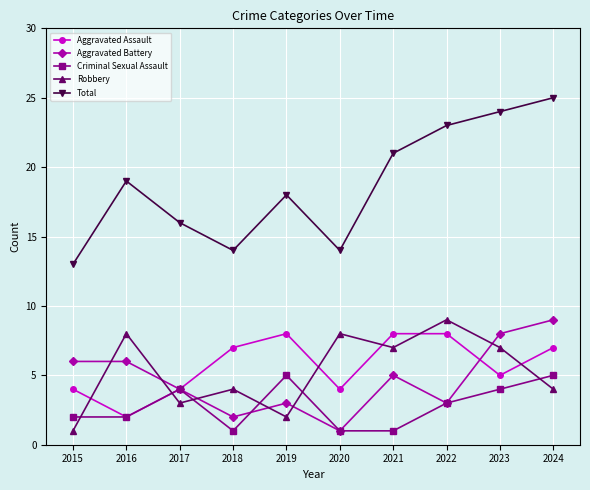

What is the sum of all Aggravated Battery values?

47